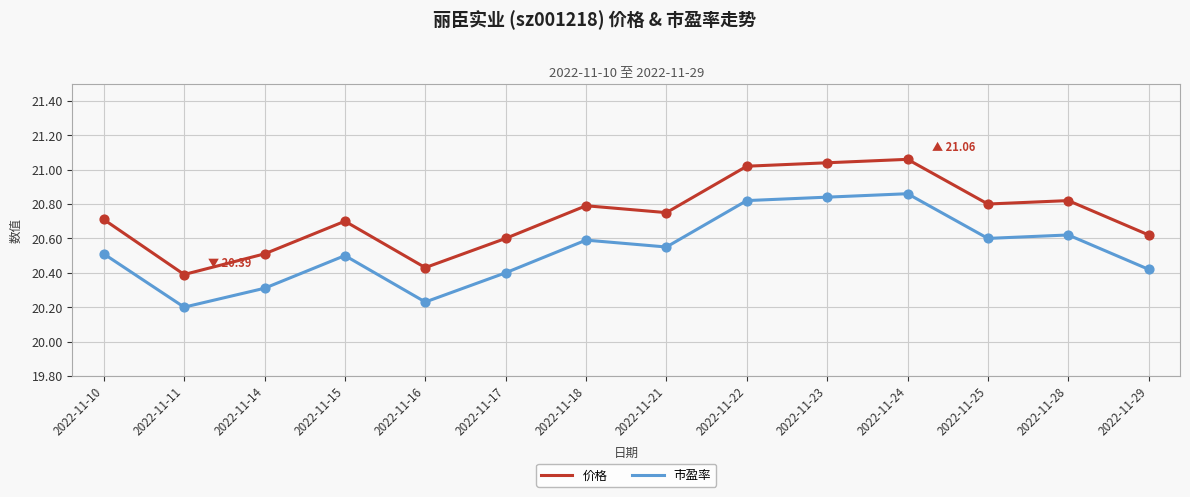

Which series has the largest total across all categories?

价格